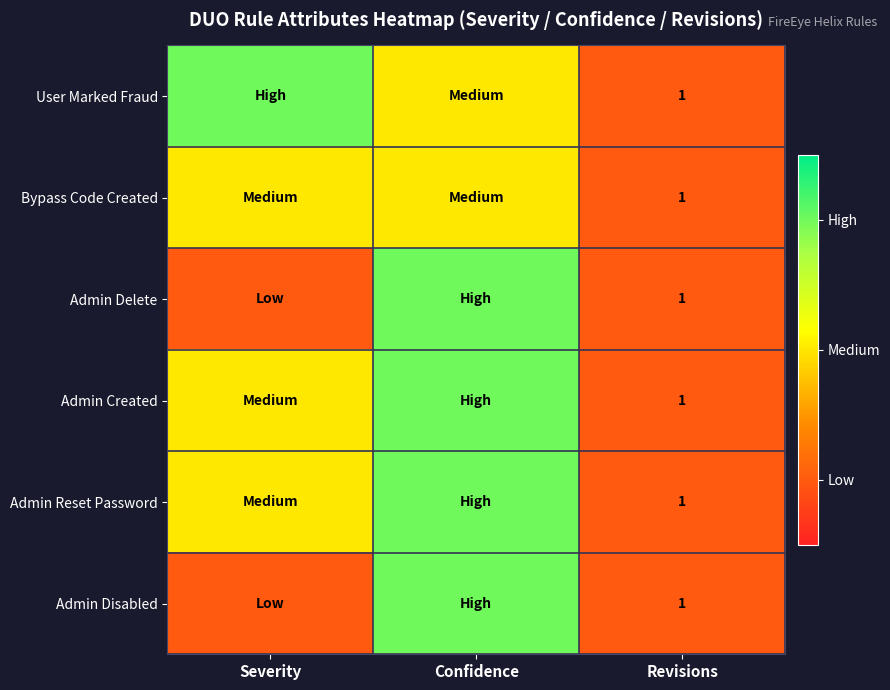

What is the total value across all series at Revisions?

6